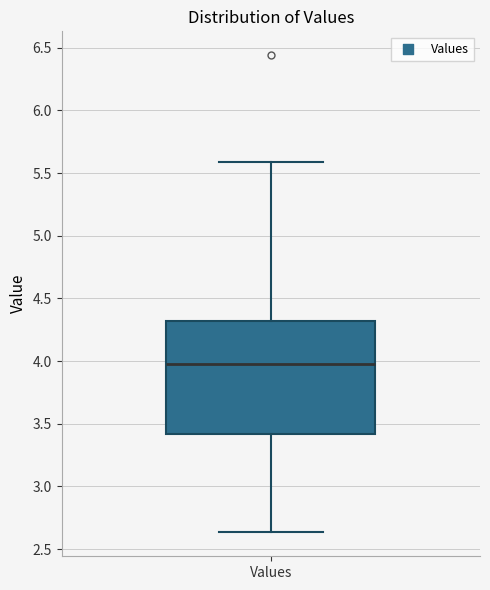

Where does the upper whisker of the box for Values end on the y-axis? The values are not printed on the chart, so give them approximately, as read against the axis.

5.60